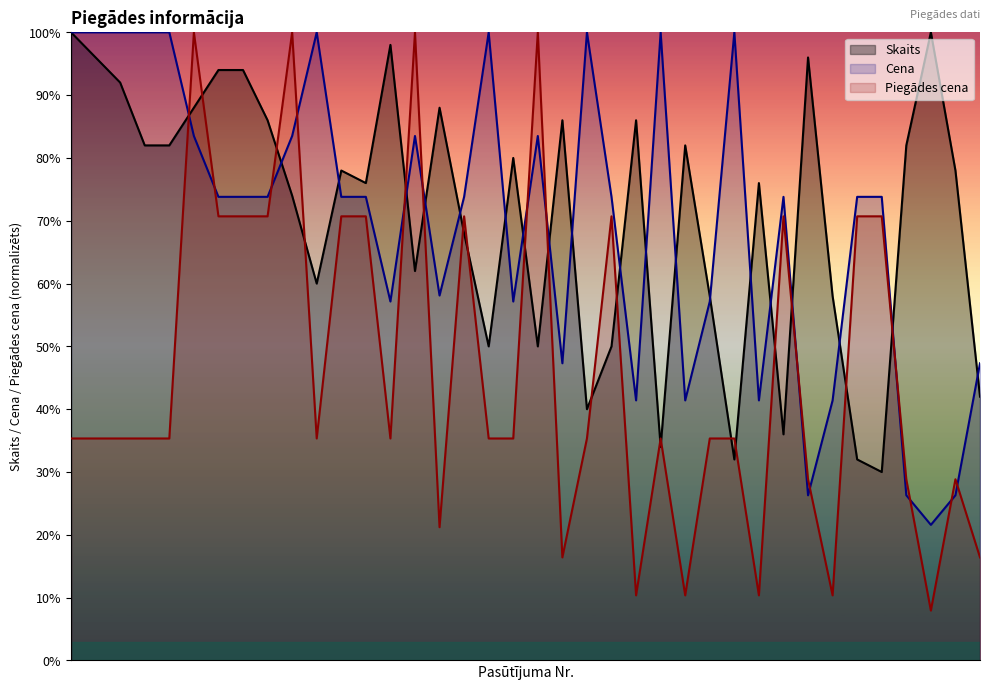

How many series are shown in this chart?

3